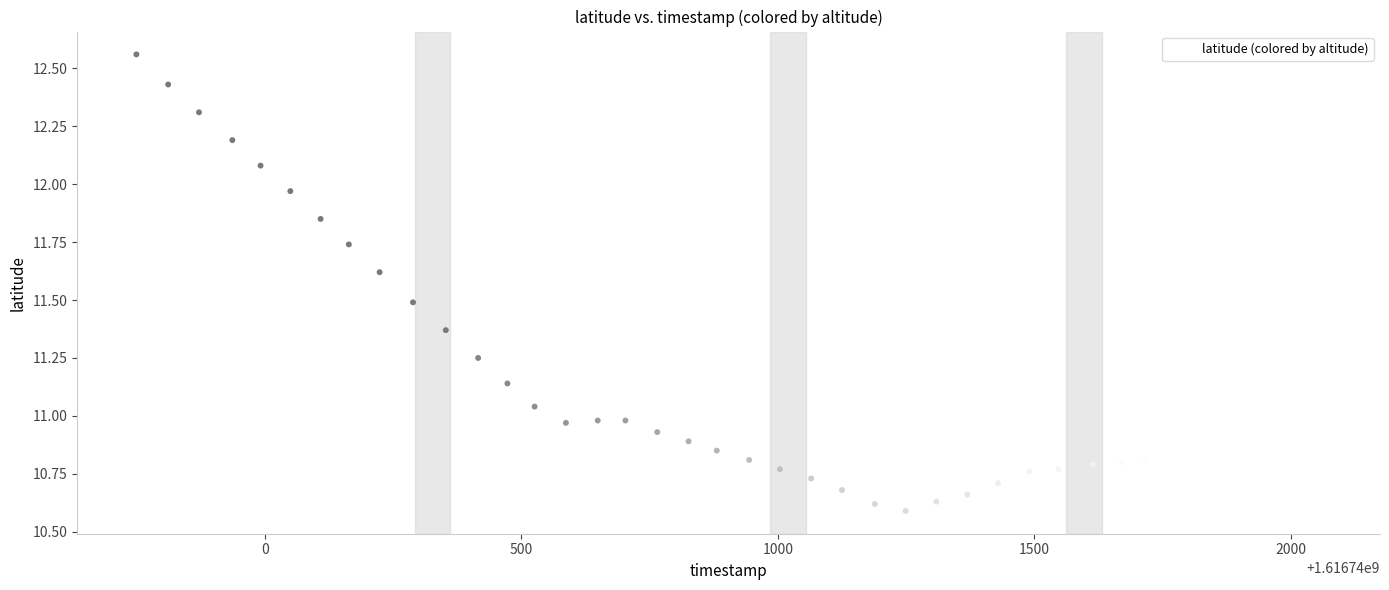

What is the range of X values (max minus min)?

2308.0